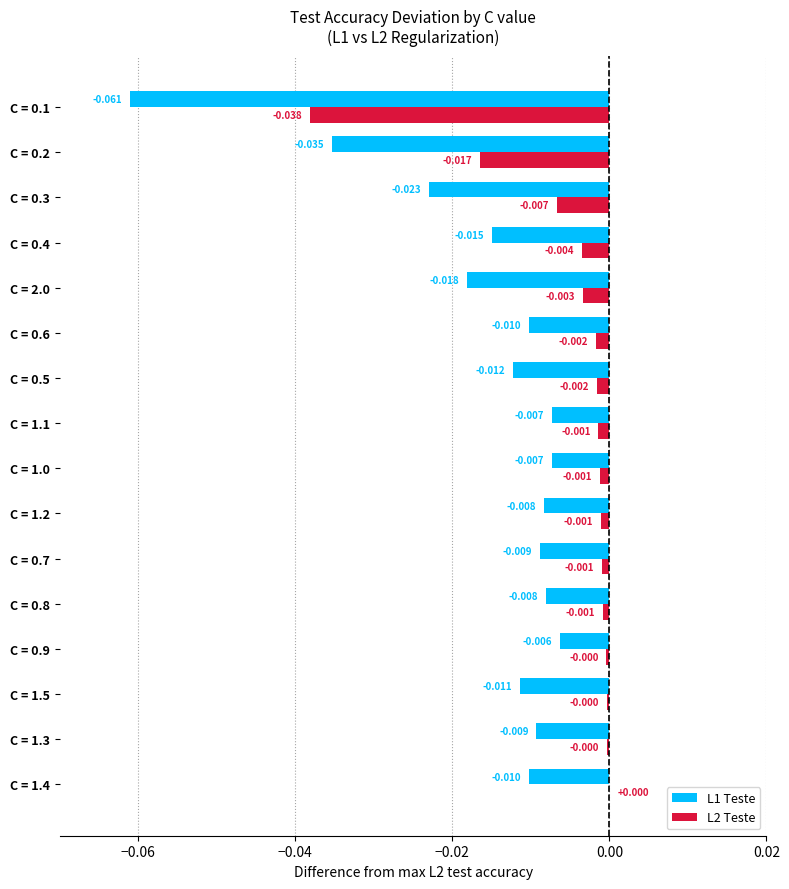

Which series has the largest total across all categories?

L2 Teste